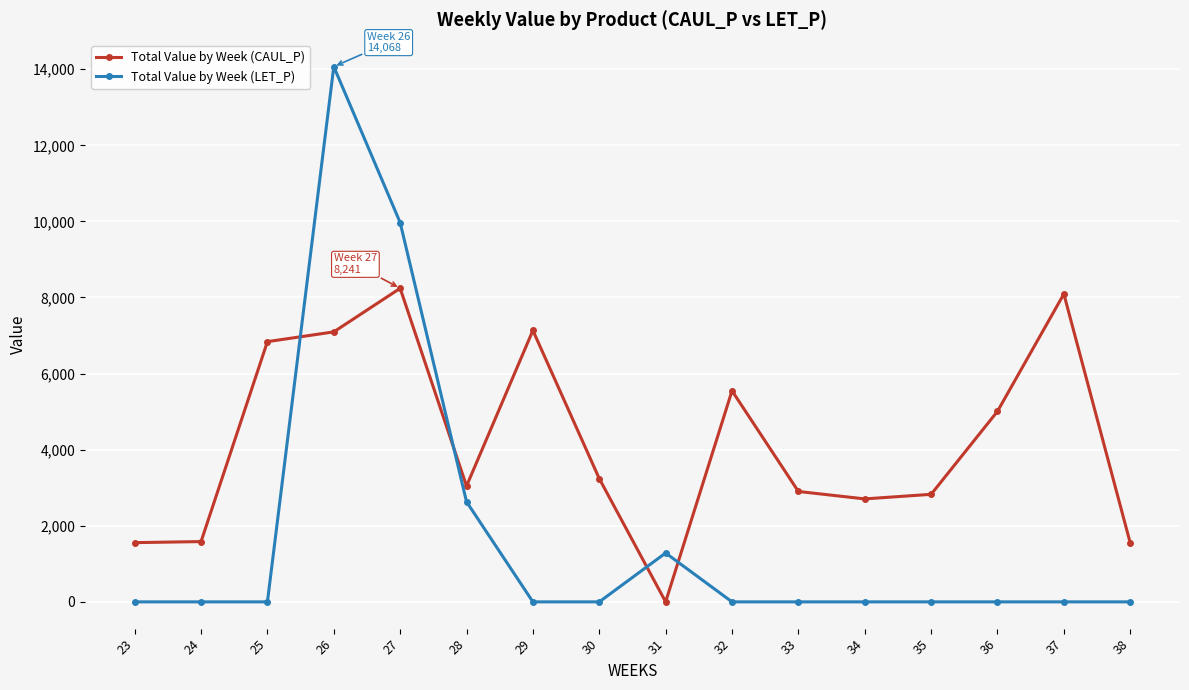

How many data points in Total Value by Week (CAUL_P) are less than 3240?

8